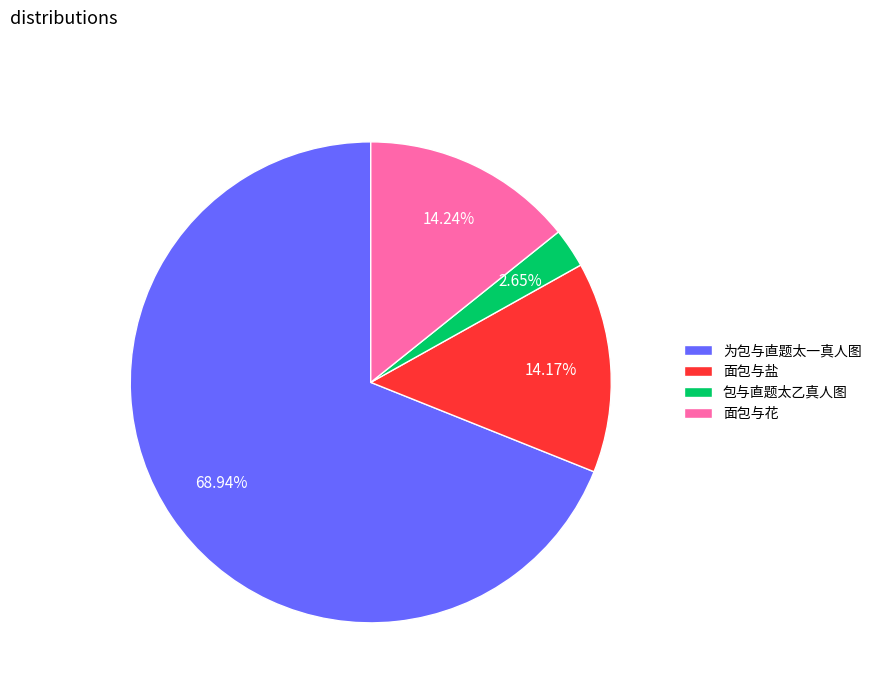

To the nearest percent, what percentage of the pie is 面包与盐?

14%